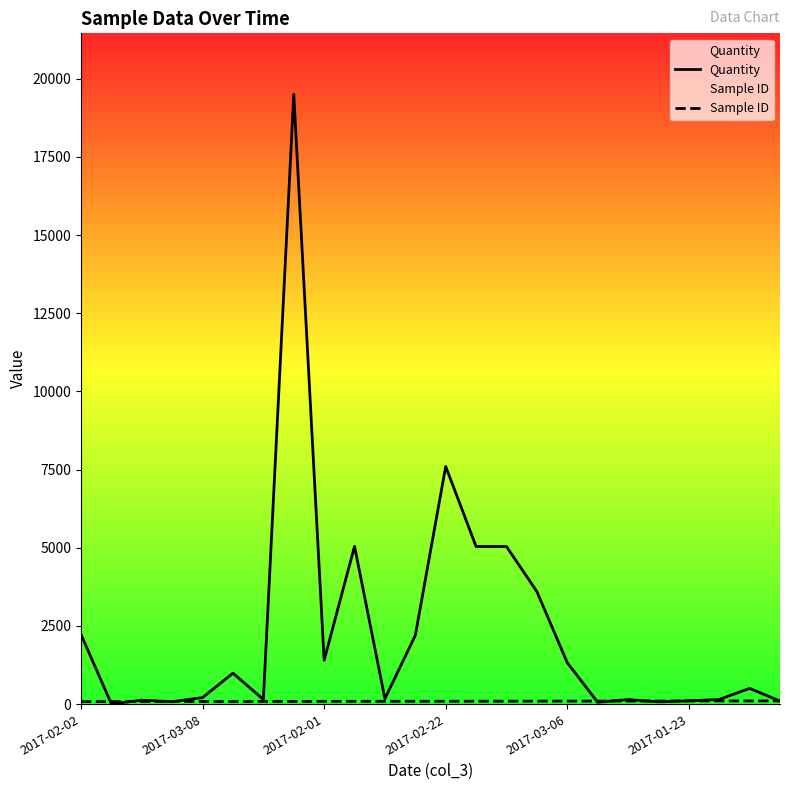

Is this an area chart (filled region under the line)?

No